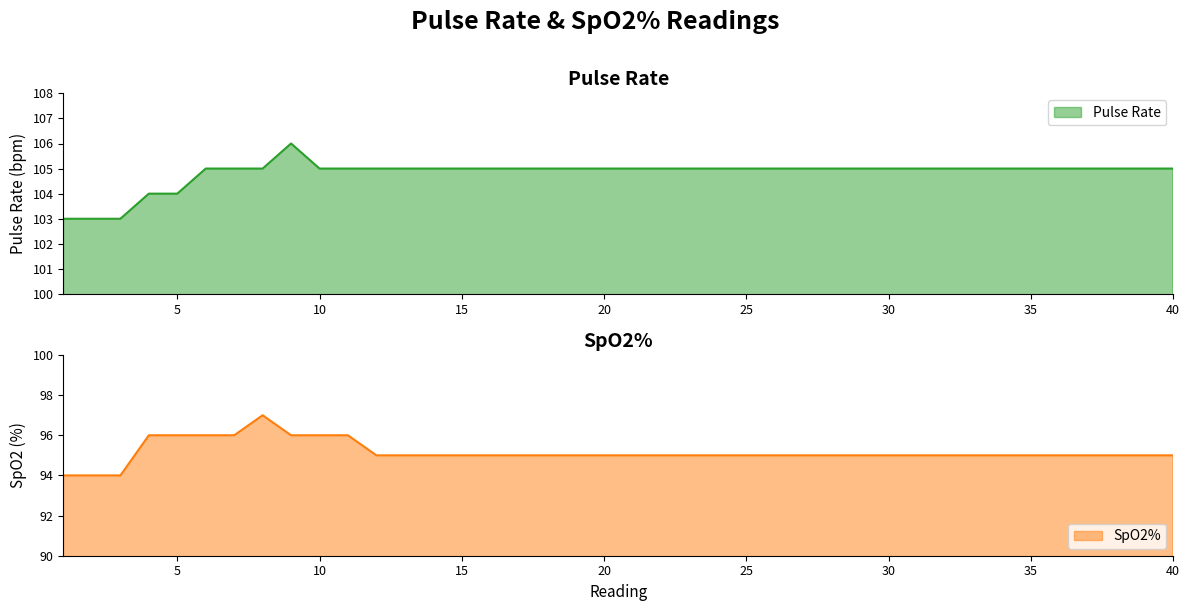

At how many categories does at least one series exceed 99?

40